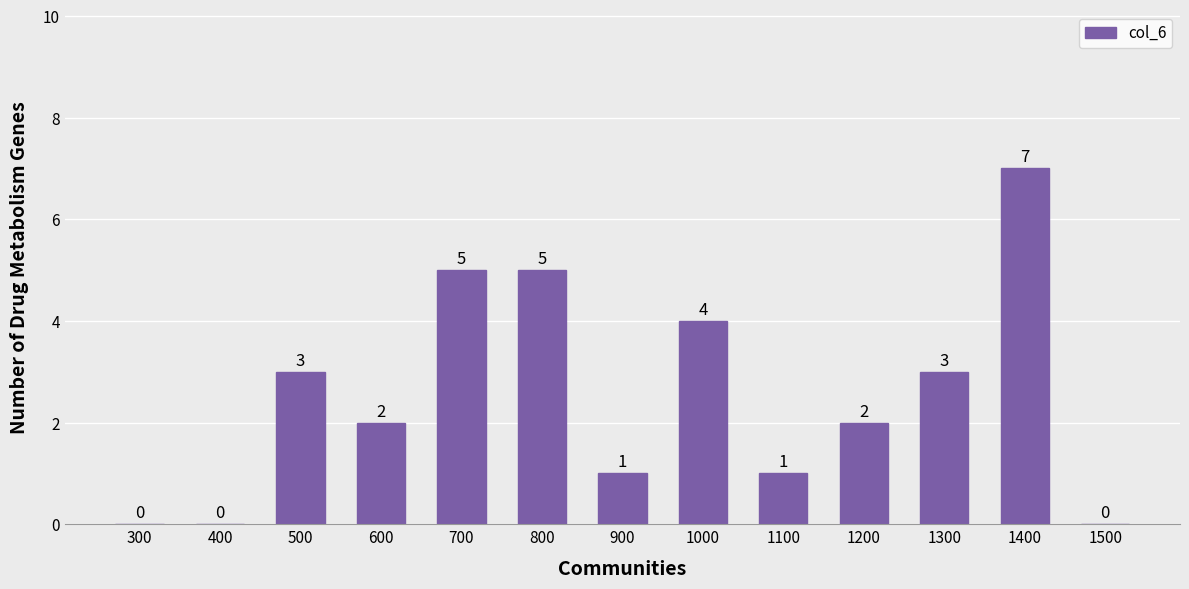

What is the sum of the values at 1400 and 900?

8